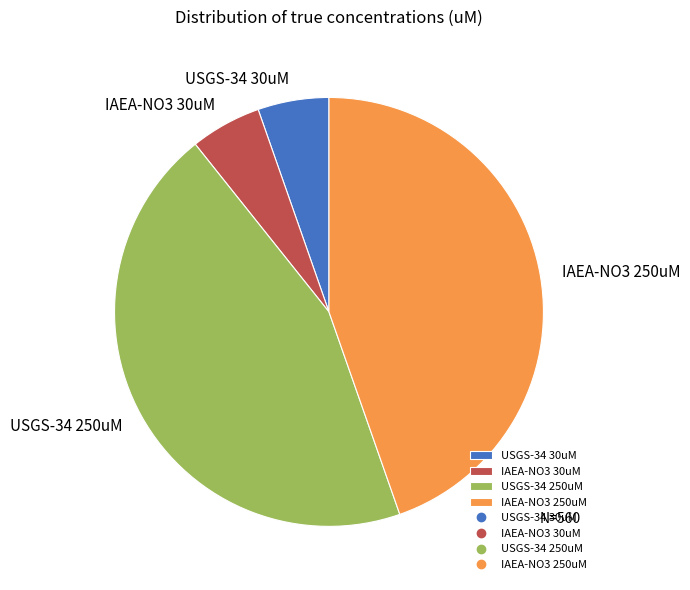

Between IAEA-NO3 30uM and IAEA-NO3 250uM, which is larger?

IAEA-NO3 250uM